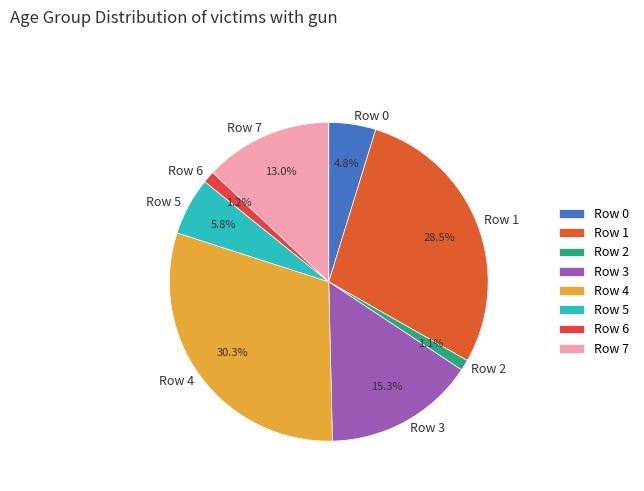

Which category has the biggest portion of the pie?

Row 4